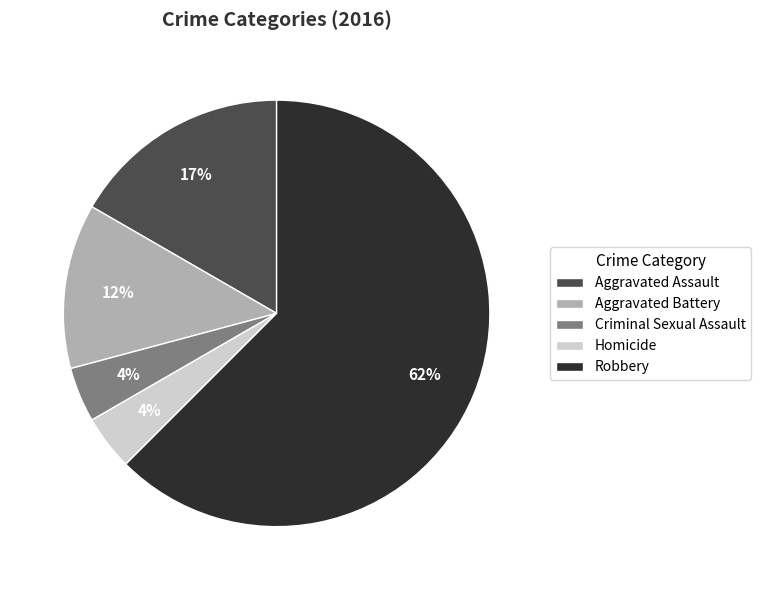

Do Robbery and Criminal Sexual Assault together represent more than half of the pie?

Yes